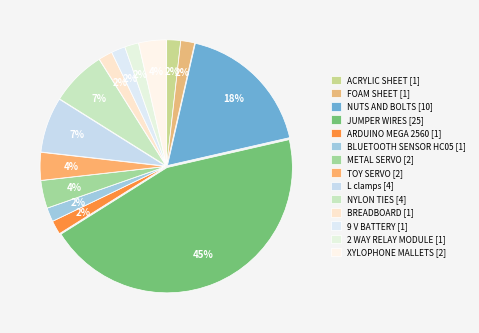

How many slices are in this pie chart?

14